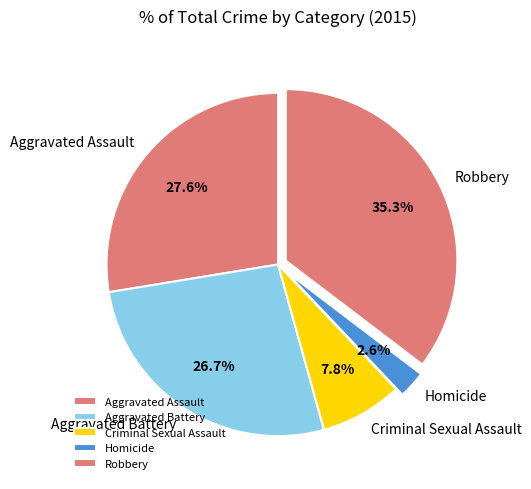

True or false: Homicide accounts for 3% of the total.

True